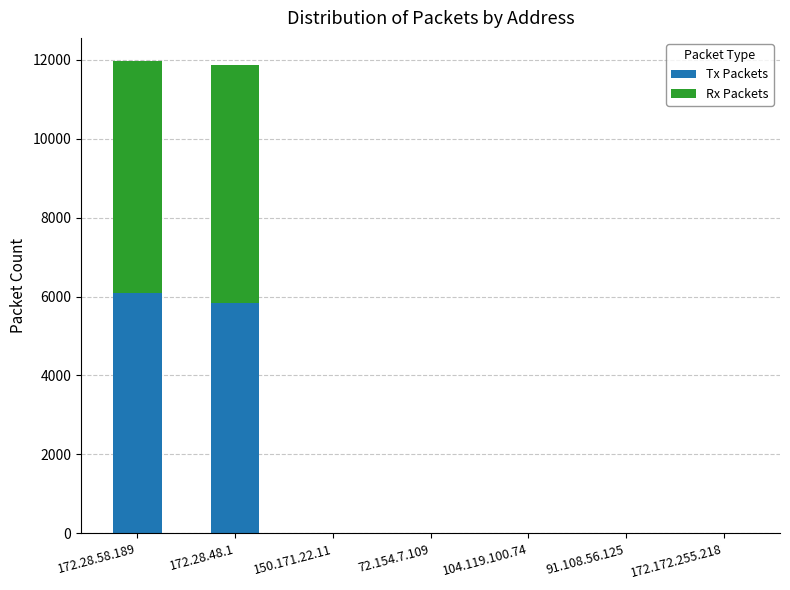

Are the bars horizontal?

No